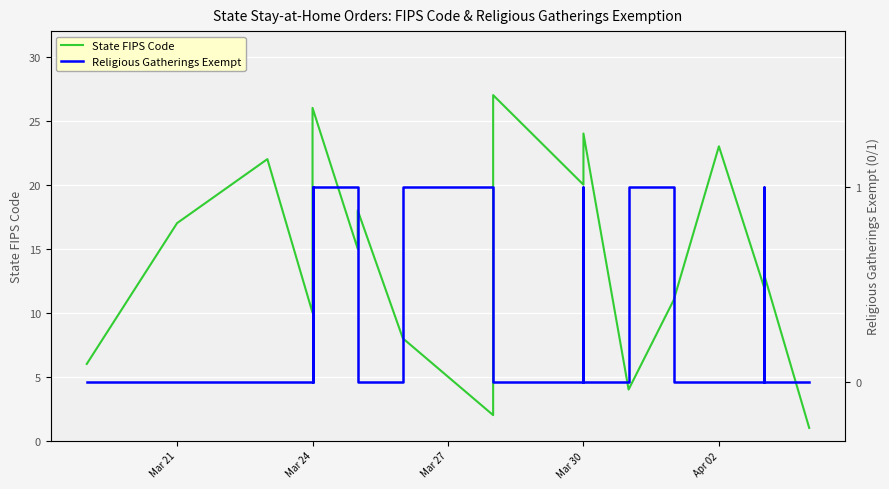

How many series are shown in this chart?

2